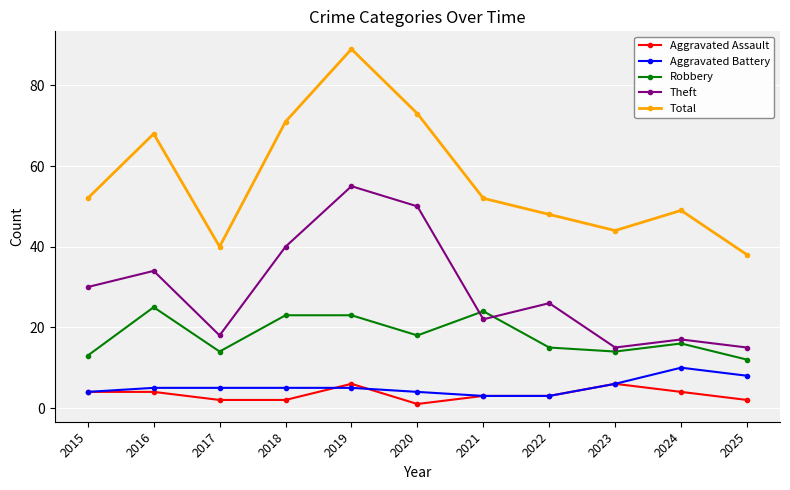

Read the Aggravated Assault value at 2018.

2